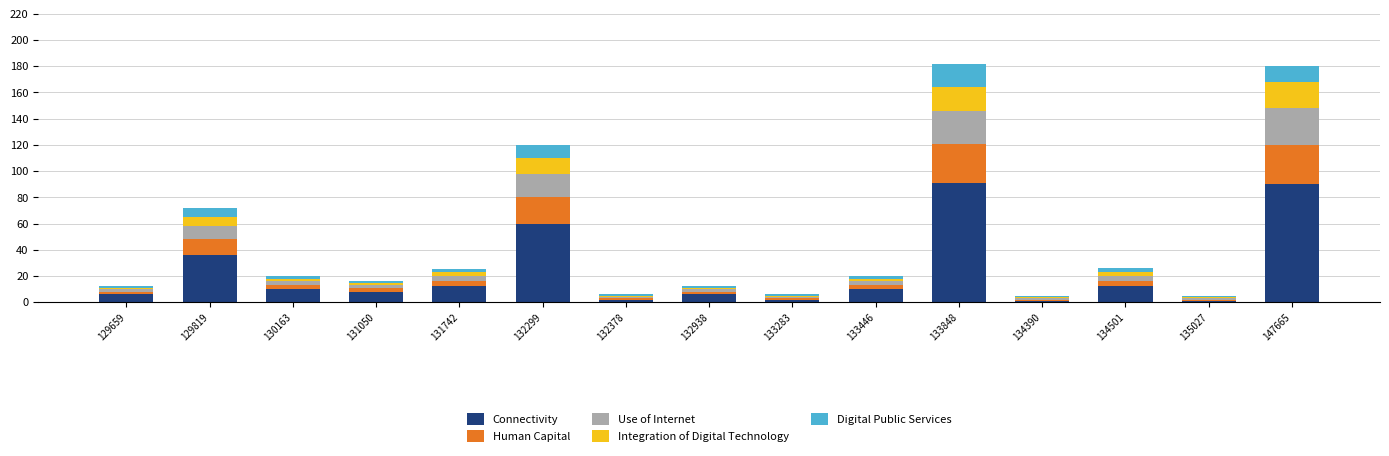

Is it true that Connectivity equals 8 at 131050?

True